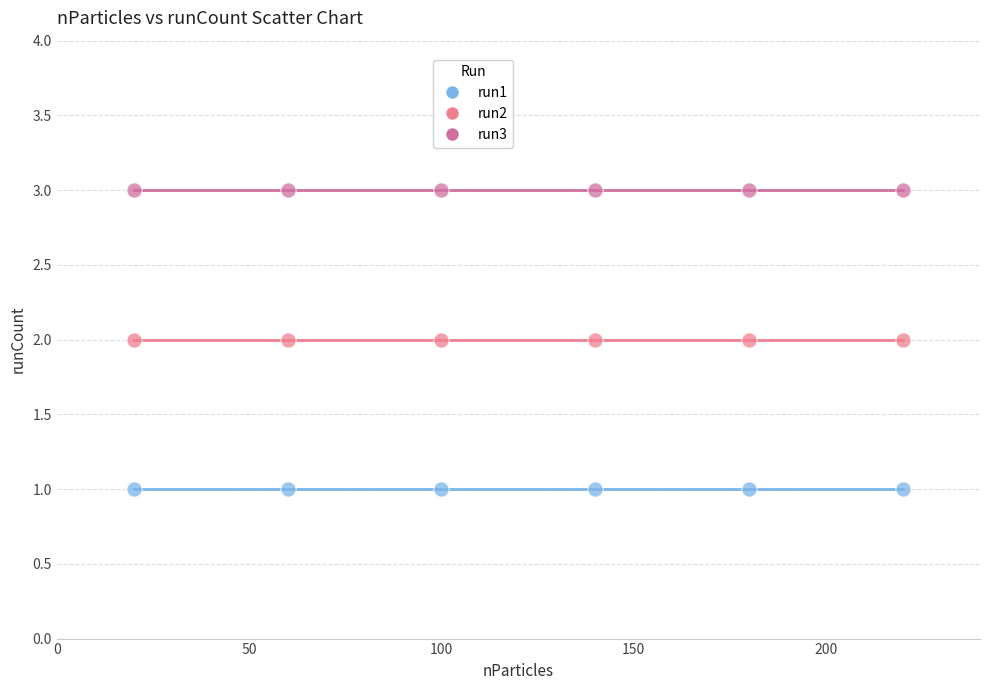

Which series reaches the minimum Y coordinate?

run1